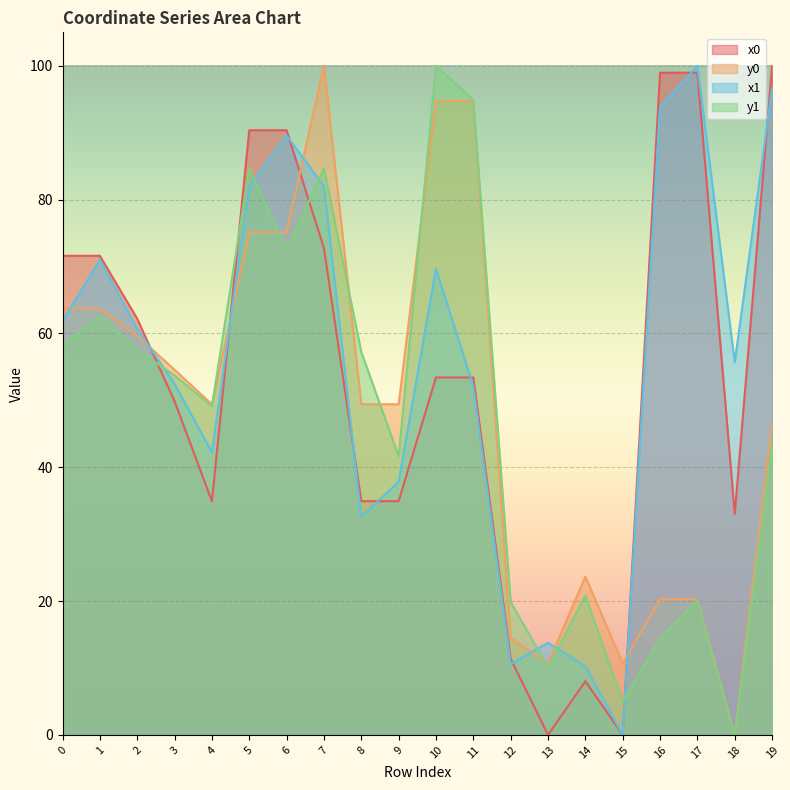

The y1 series shows 49.1 at 4. True or false?

True